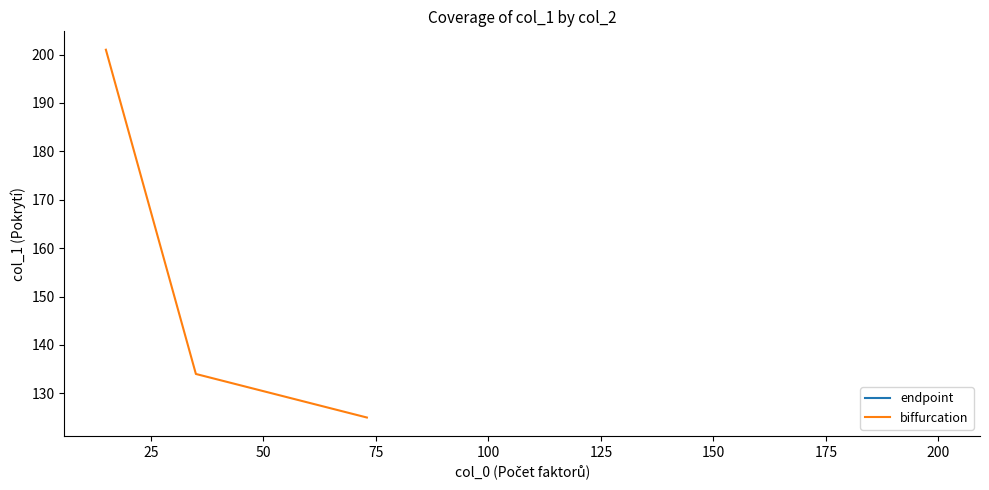

What is the lowest value of the biffurcation series?

125